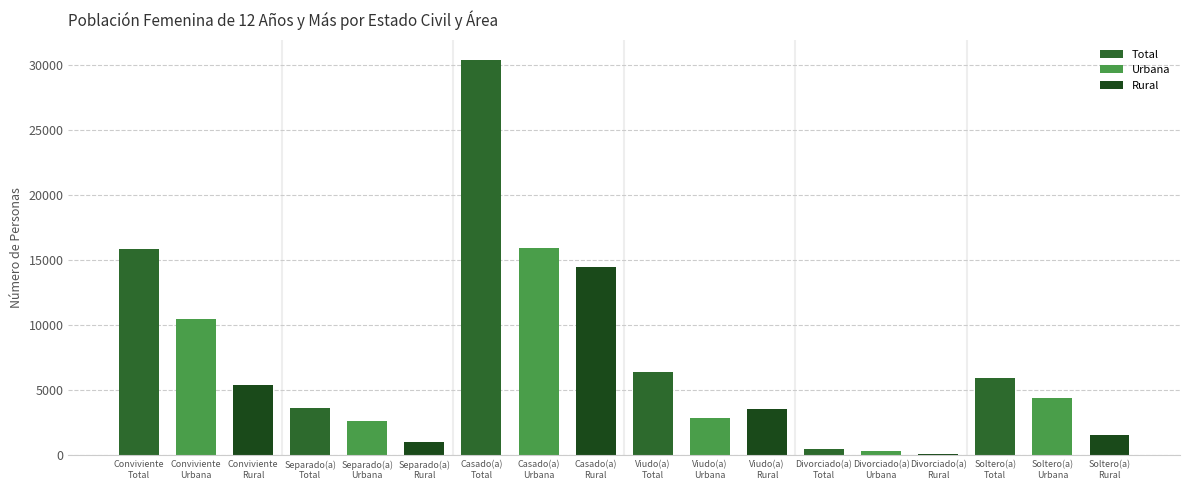

What is the value of the 13th bar from the left?

459